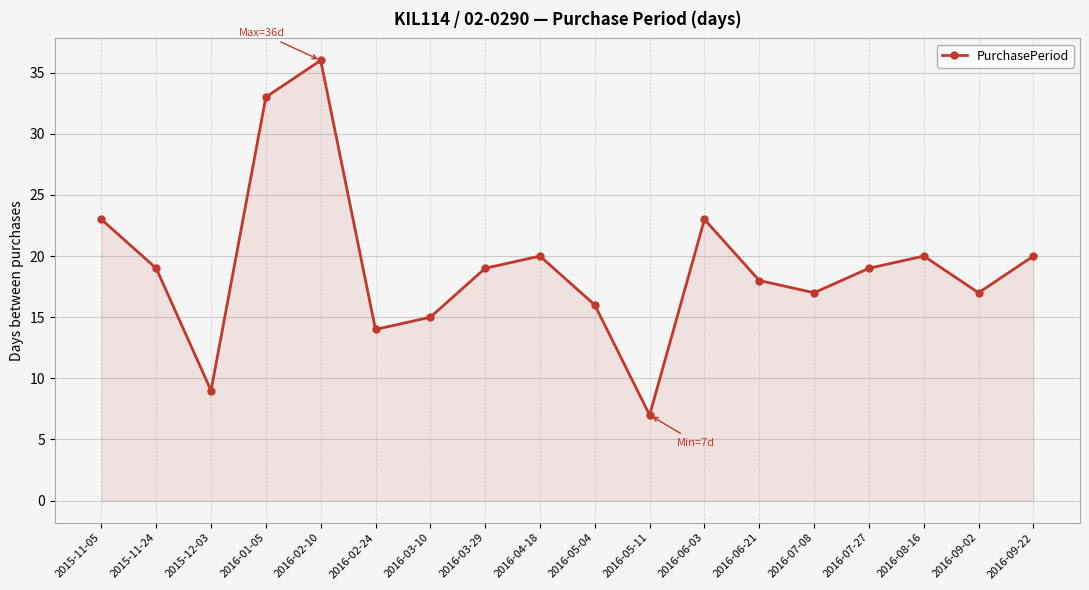

Is it true that the value at 2015-11-24 is 28?

False